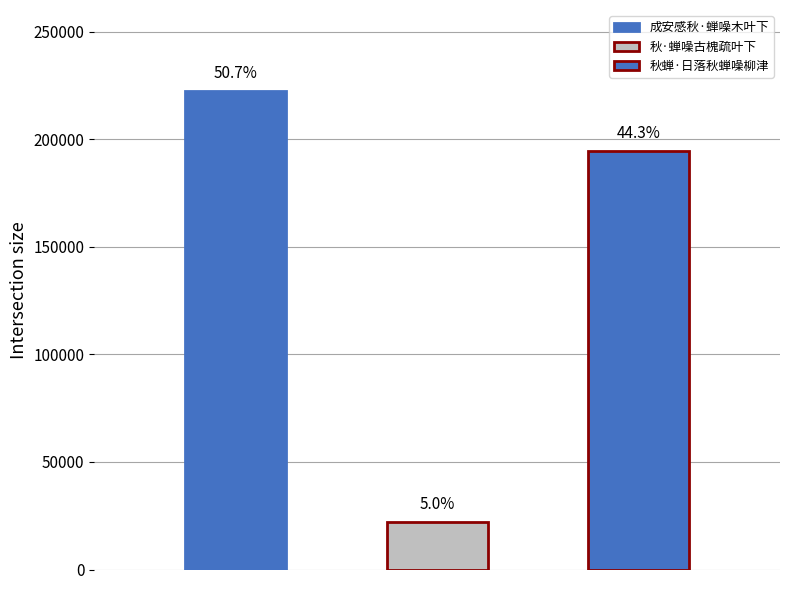

Is it true that the value at 成安感秋·蝉噪木叶下 is 222214?

True